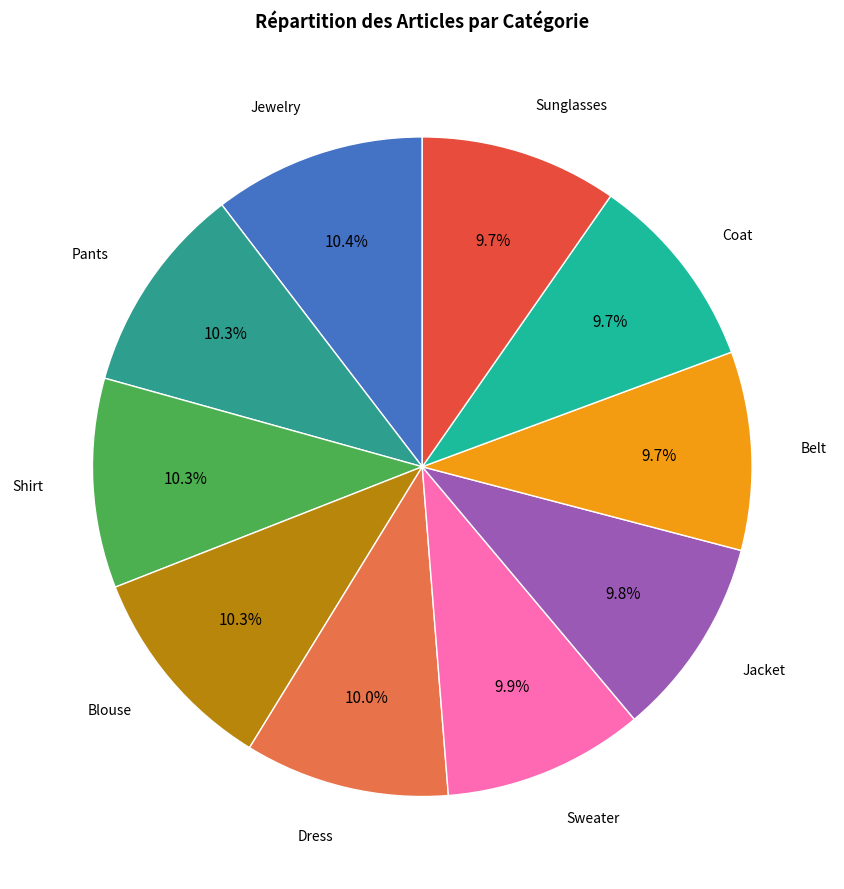

Approximately how many times larger is the value at Coat compared to Belt?

1.0